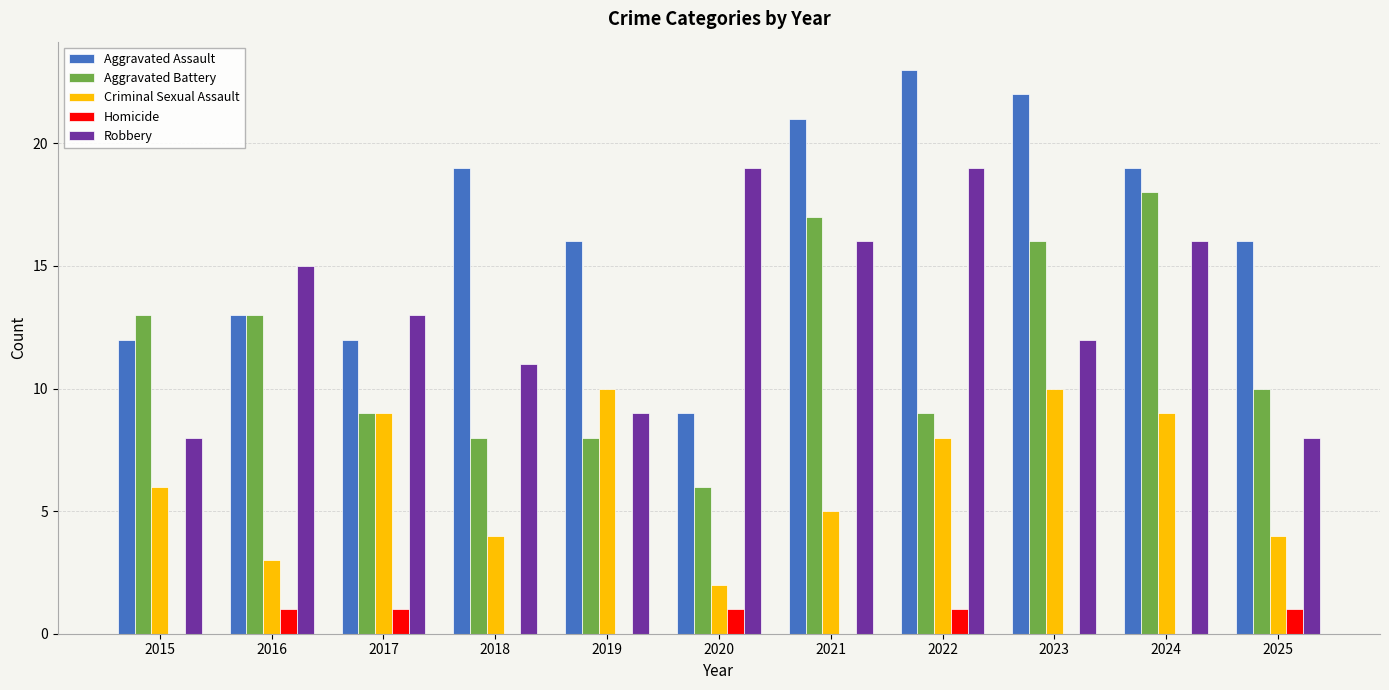

What are all the series names shown in the legend?

Aggravated Assault, Aggravated Battery, Criminal Sexual Assault, Homicide, Robbery